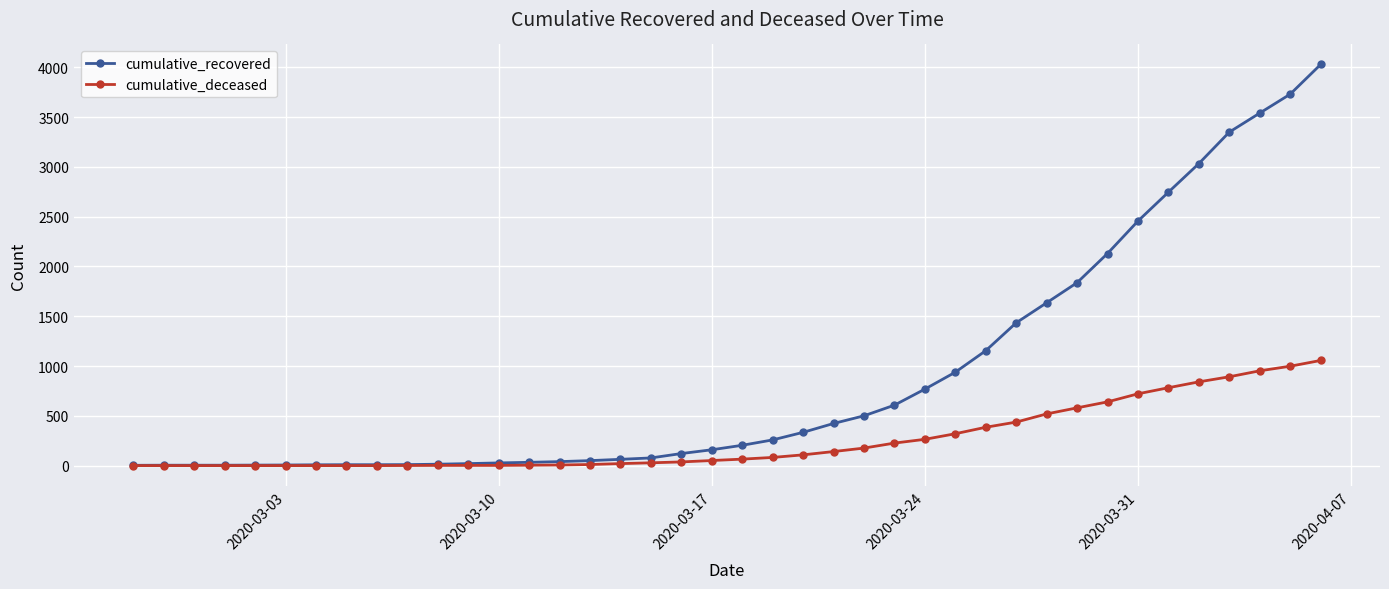

List the series in order of their peak value, lowest first.

cumulative_deceased, cumulative_recovered